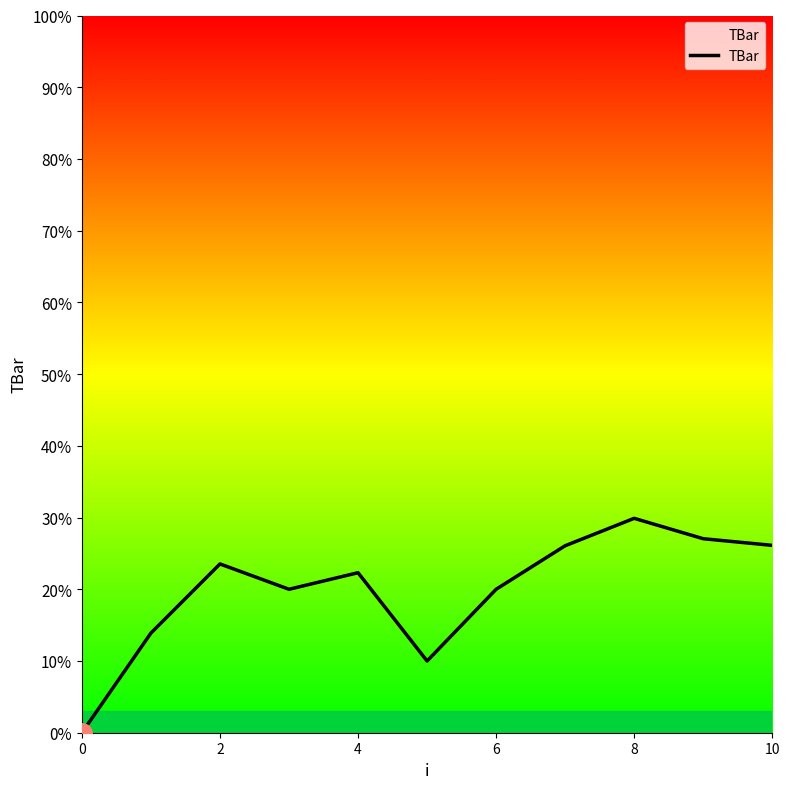

Does the chart display data point markers on the line(s)?

No